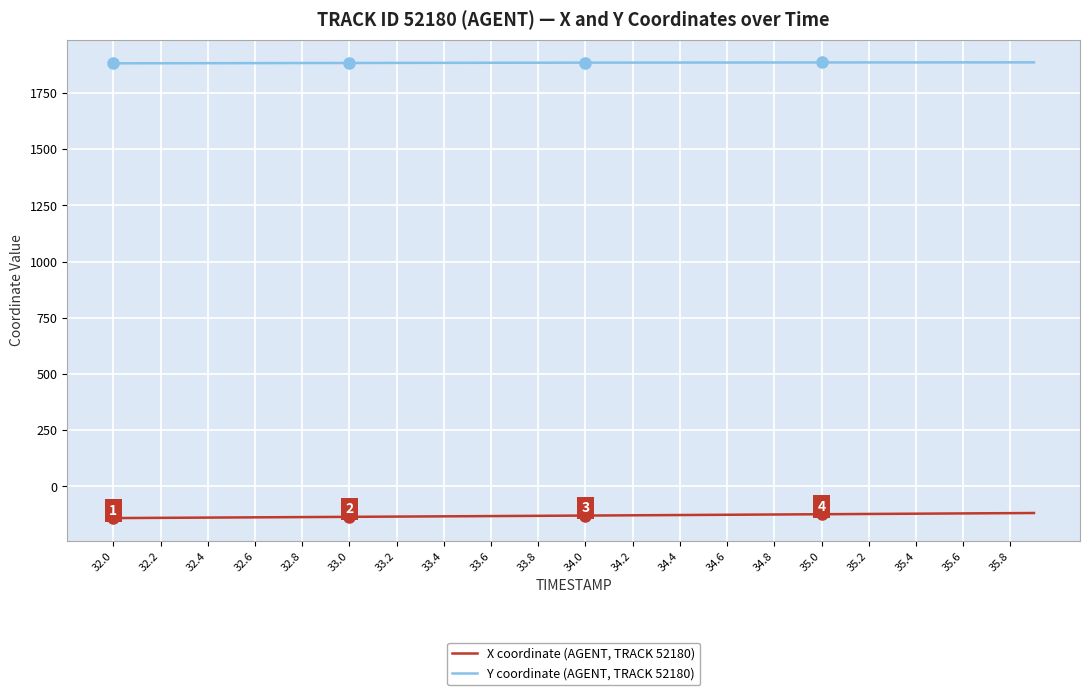

True or false: X coordinate (AGENT, TRACK 52180) and Y coordinate (AGENT, TRACK 52180) intersect in this chart.

False